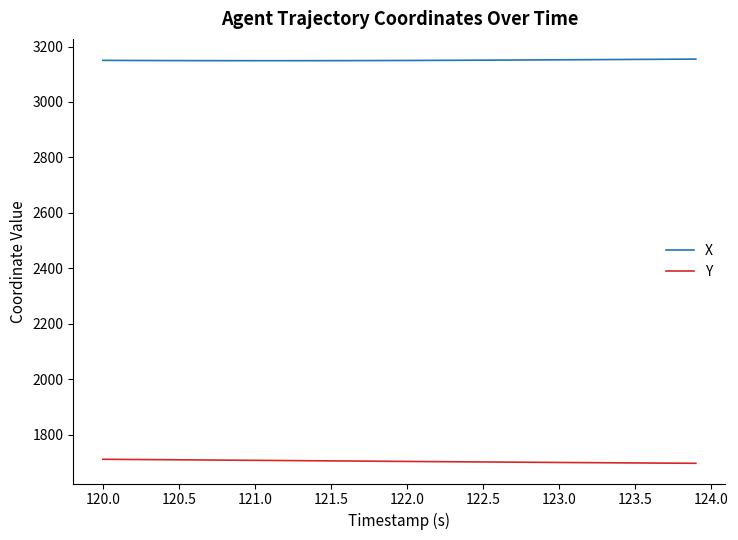

Which series has the largest total across all categories?

X